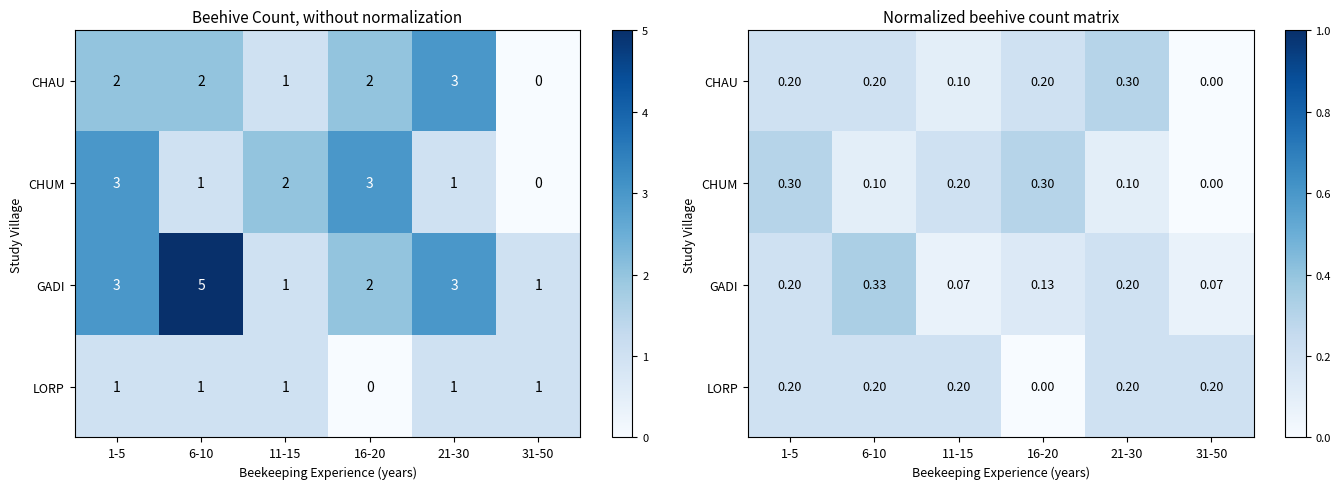

Count the number of data series in this chart.

4